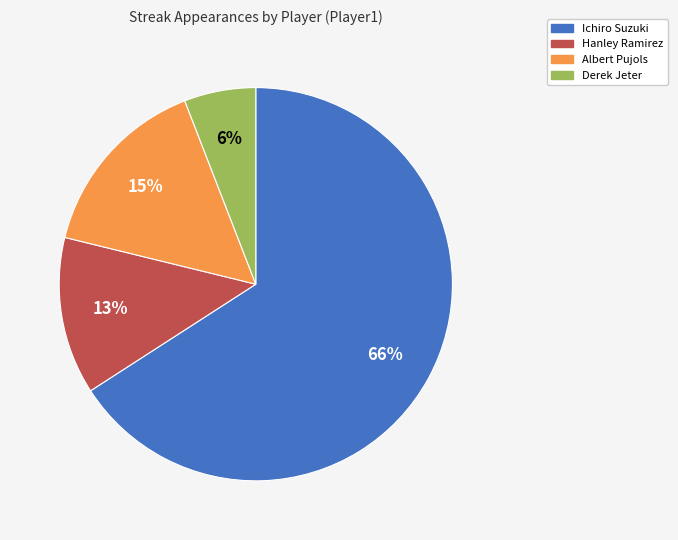

Do Albert Pujols and Hanley Ramirez together represent more than half of the pie?

No